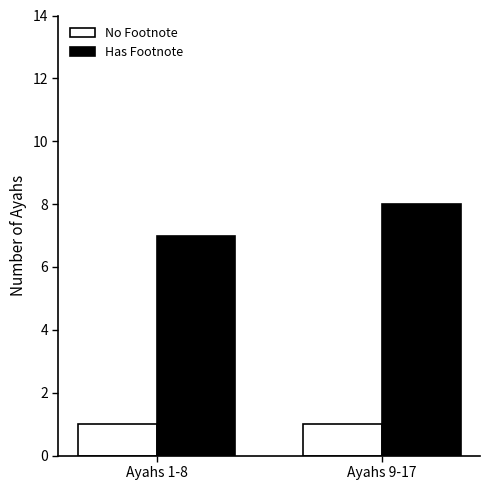

What are all the series names shown in the legend?

No Footnote, Has Footnote